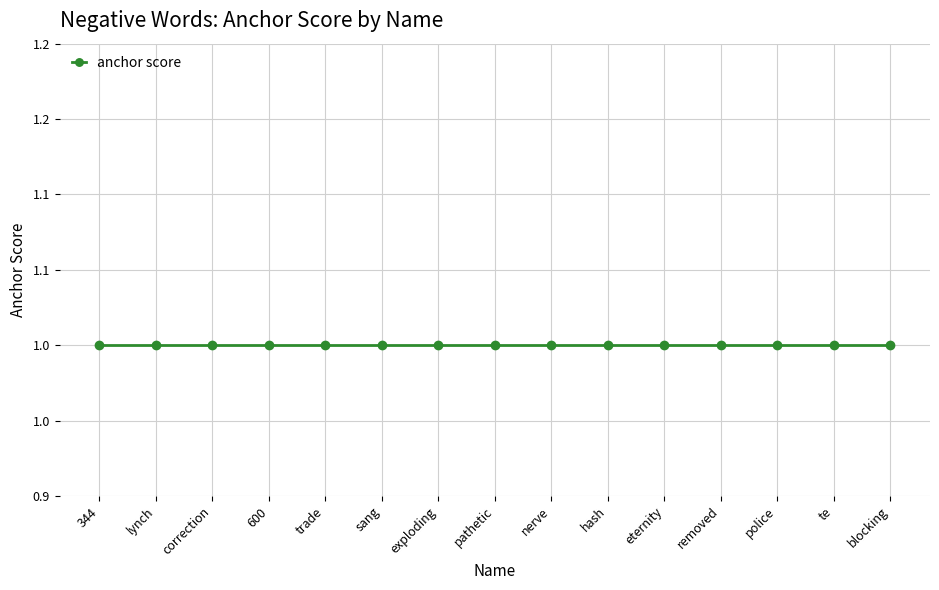

What is the sum of the type occurences values at hash and 344?

2